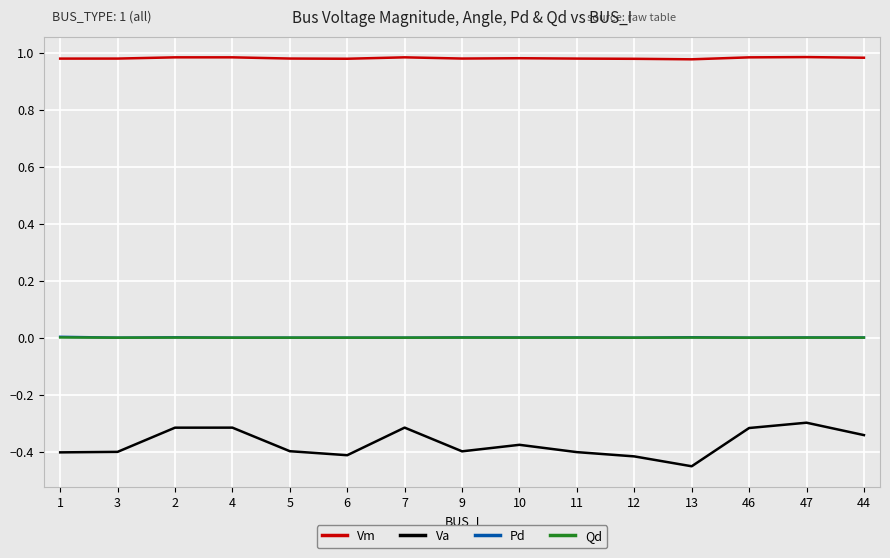

Which series has the largest total across all categories?

Vm